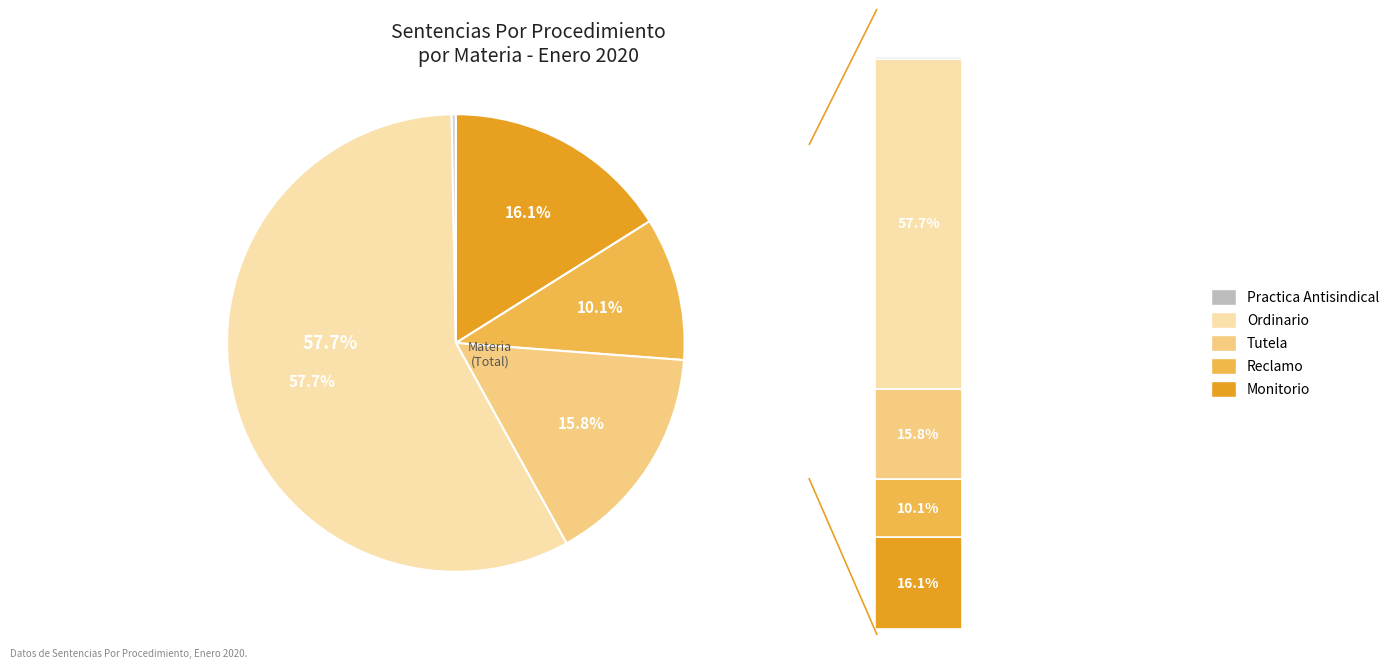

To the nearest percent, what portion does Tutela represent?

16%